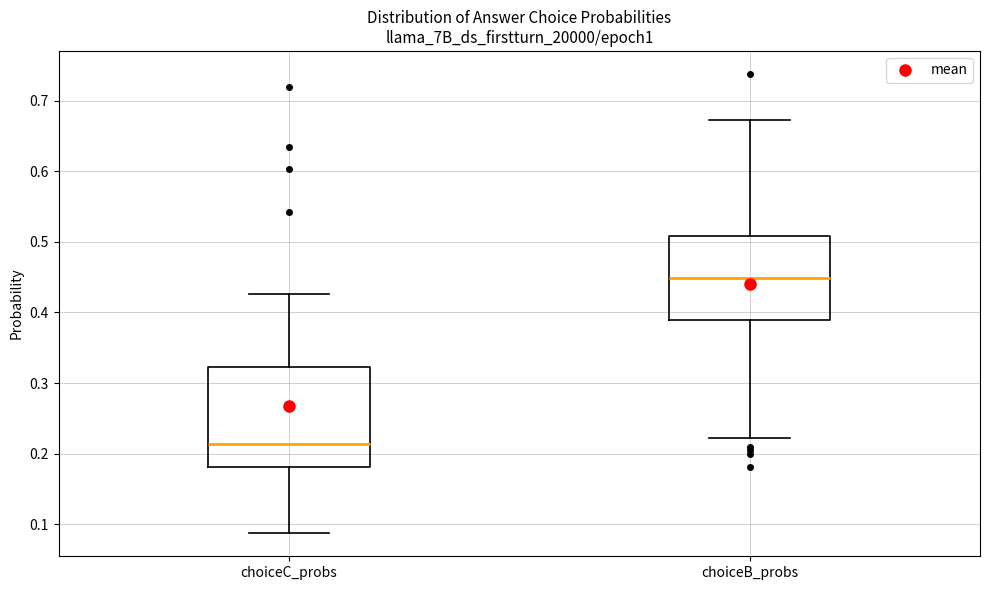

Reading left to right, transcribe this box plot: for each box, give where its median line is, the range the box spans, and where its two whiskers end, as read against the y-axis. The values are not printed on the chart, so give them approximately, as read against the axis.

choiceC_probs: median 0.21, box 0.18 to 0.32, whiskers 0.09 to 0.43
choiceB_probs: median 0.45, box 0.39 to 0.51, whiskers 0.22 to 0.67